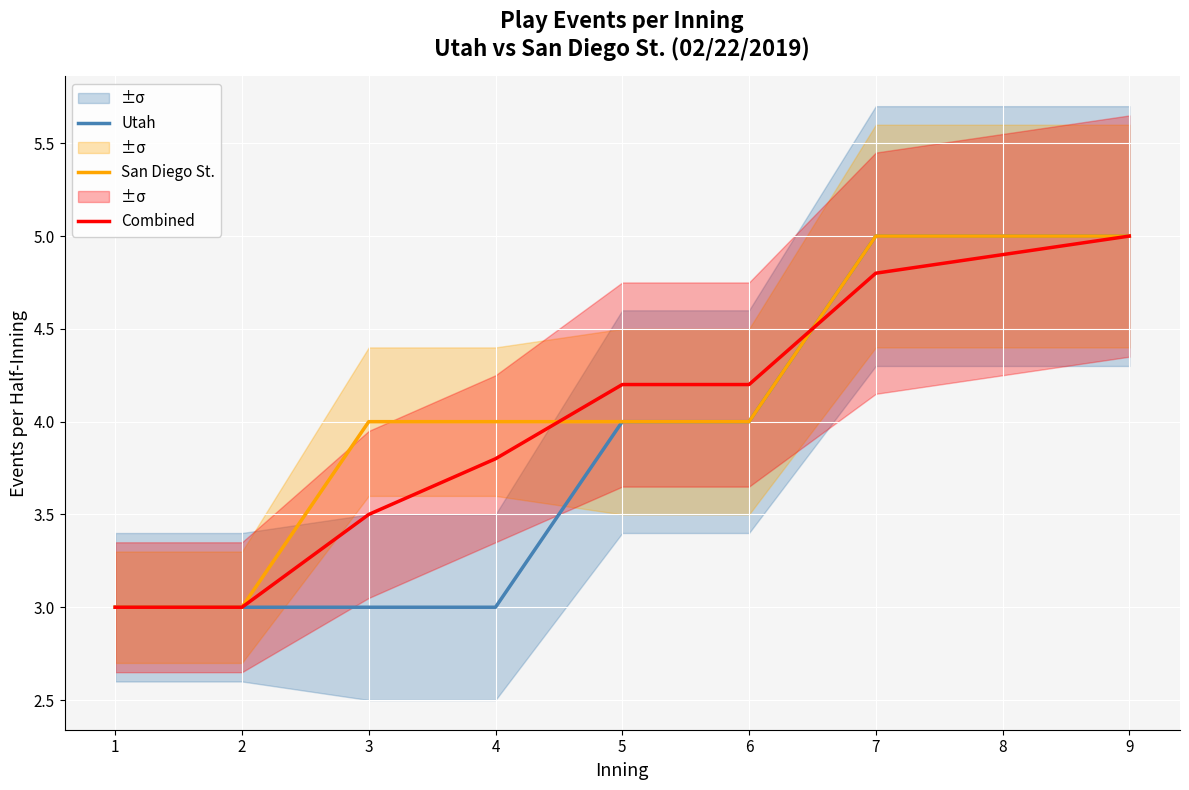

What is the value of the Combined point at the 2nd from the left?

3.0